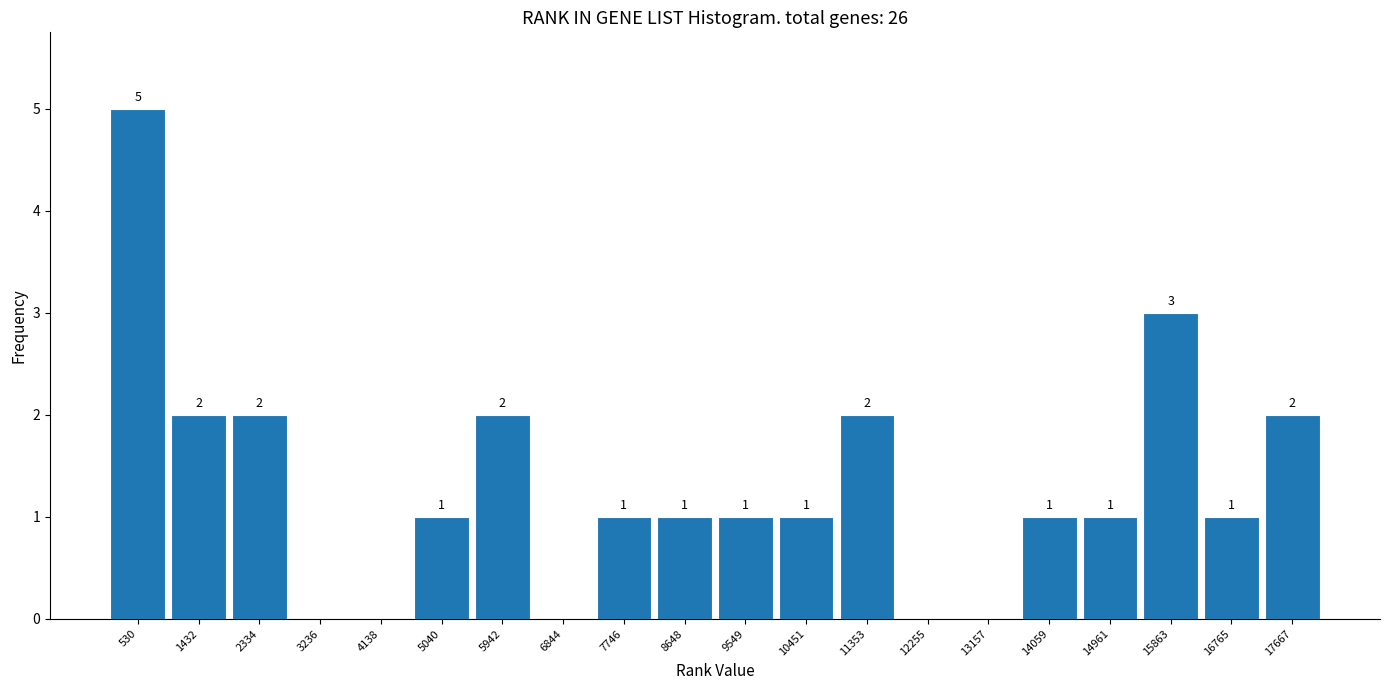

Which range on the x-axis has the tallest bar?

100 to 1000